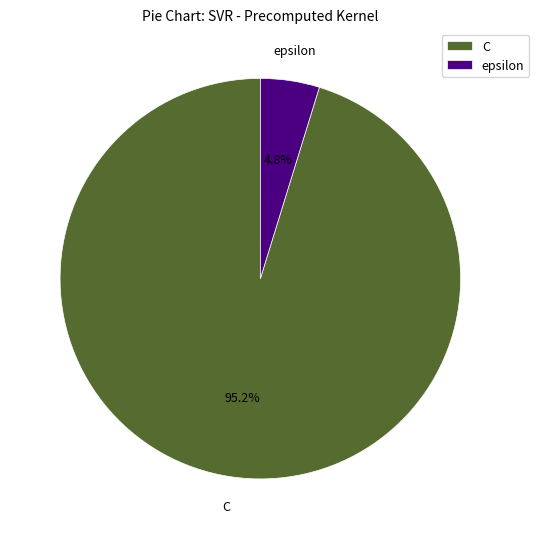

Is the sum of C and epsilon greater than half?

Yes